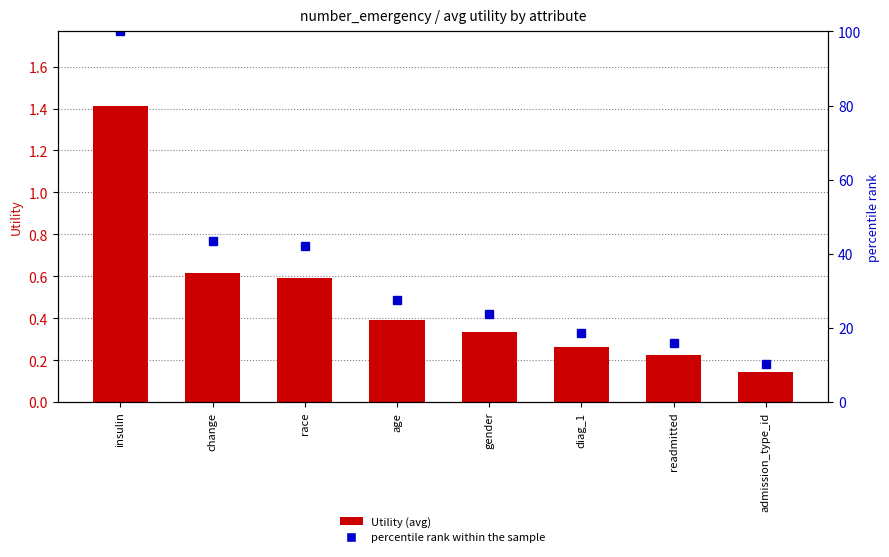

At which category is the sum across all series the highest?

insulin